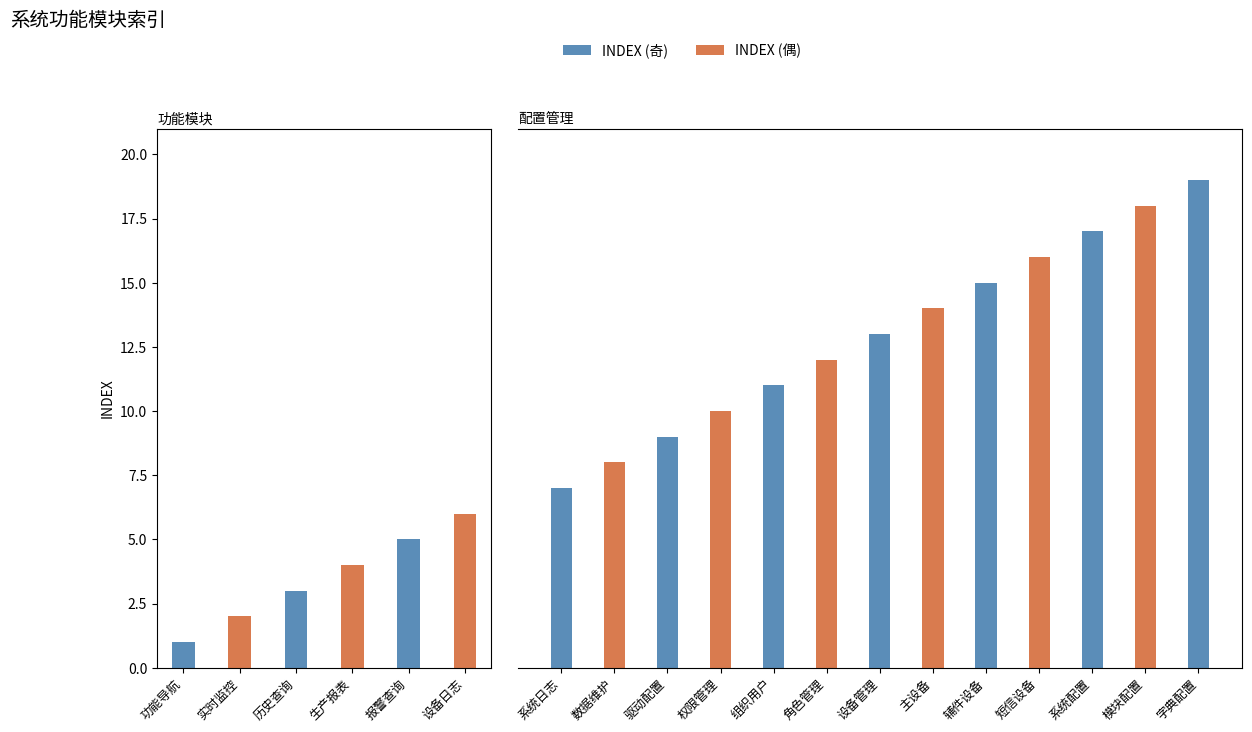

True or false: the data shows 13 at 设备管理.

True